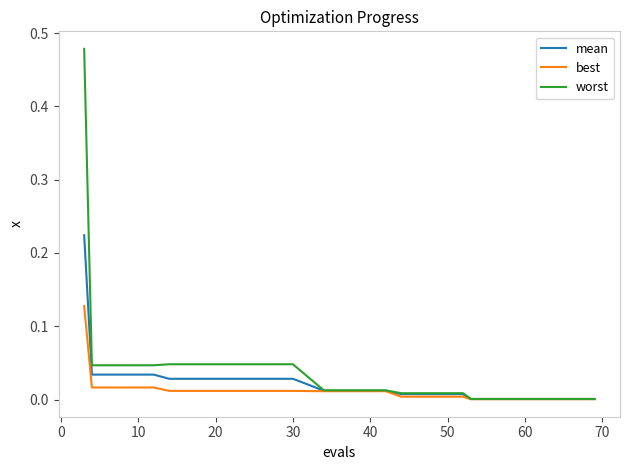

How many lines are shown in the chart?

3